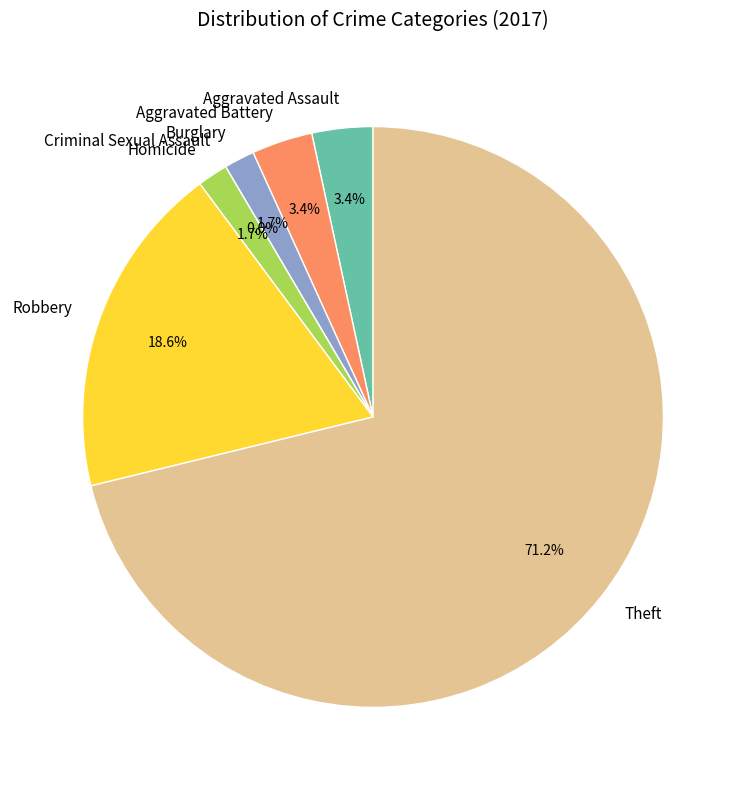

What is the ratio of the value at Aggravated Battery to the value at Burglary?

2.0